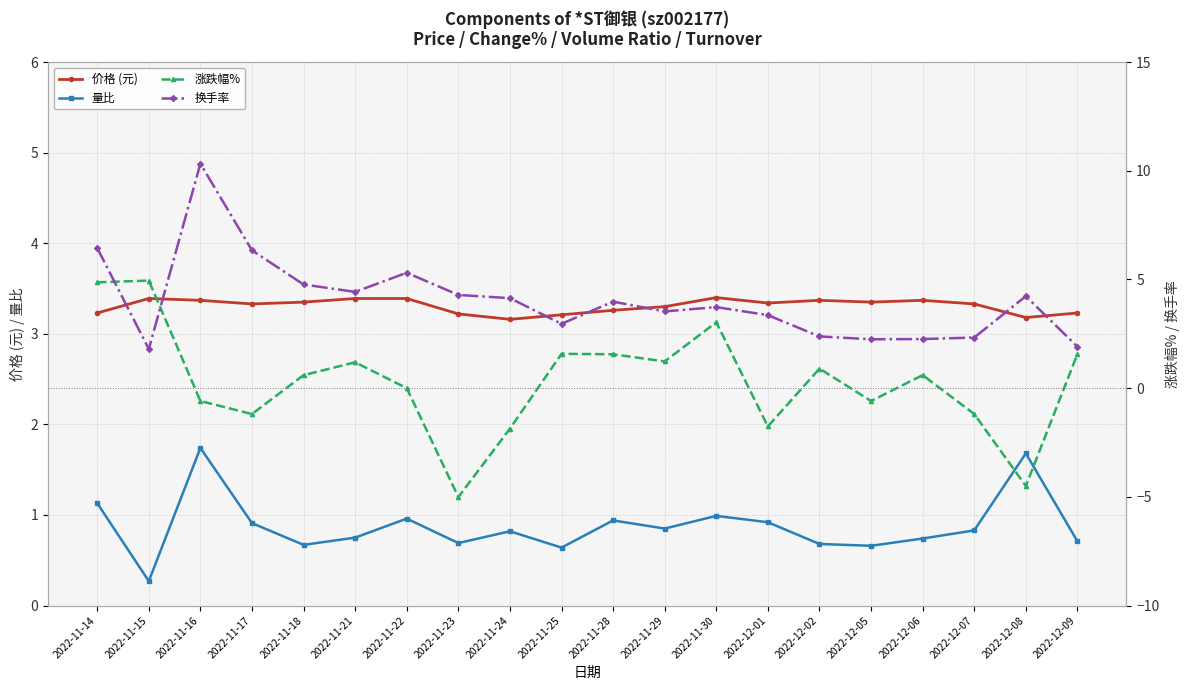

What is the sum of the 换手率 values at 2022-11-25 and 2022-12-01?

6.3